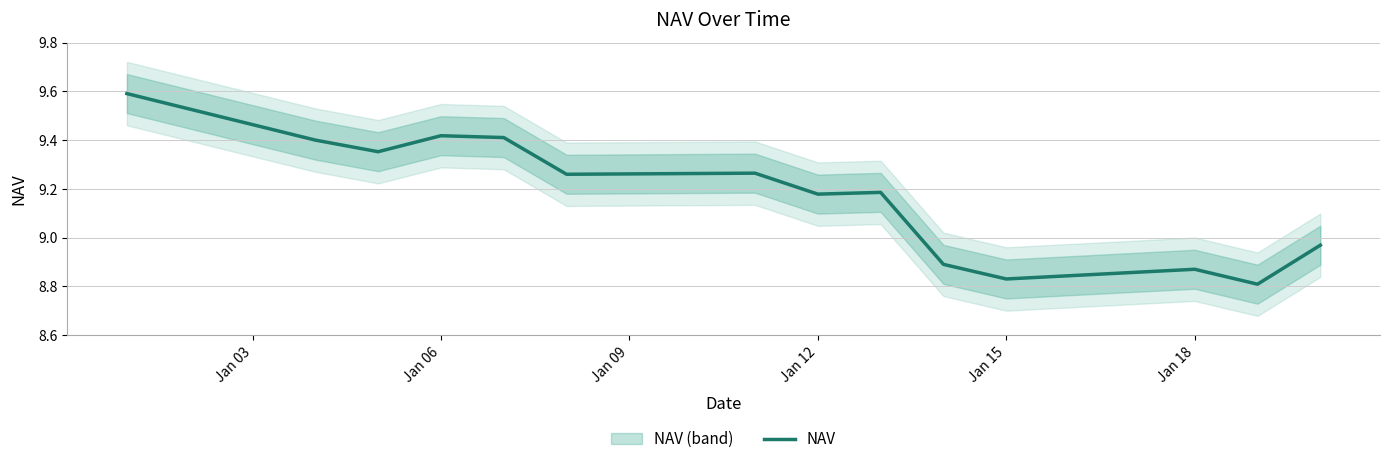

What is the difference between the maximum and minimum values?

0.8